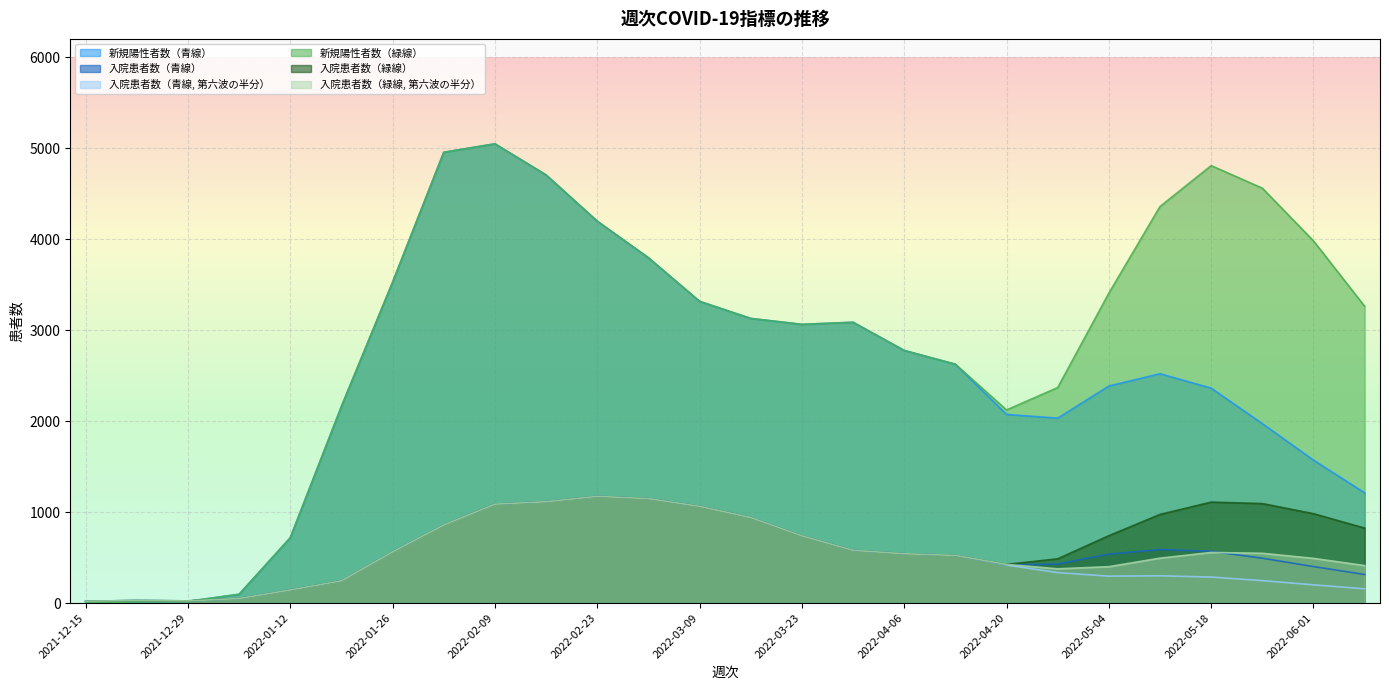

List the labels in order of 新規陽性者数（青線） value, largest first.

2022-02-09, 2022-02-02, 2022-02-16, 2022-02-23, 2022-03-02, 2022-01-26, 2022-03-09, 2022-03-16, 2022-03-30, 2022-03-23, 2022-04-06, 2022-04-13, 2022-05-11, 2022-05-04, 2022-05-18, 2022-01-19, 2022-04-20, 2022-04-27, 2022-05-25, 2022-06-01, 2022-06-08, 2022-01-12, 2022-01-05, 2021-12-29, 2021-12-22, 2021-12-15